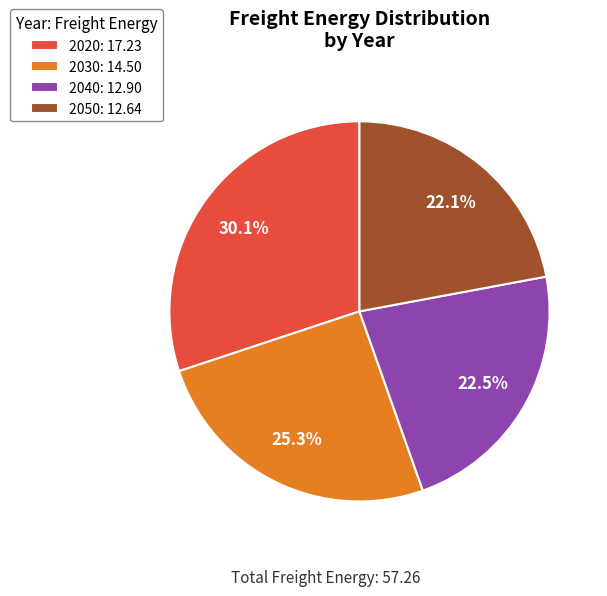

Is it true that 2050 is 12% of the pie?

False